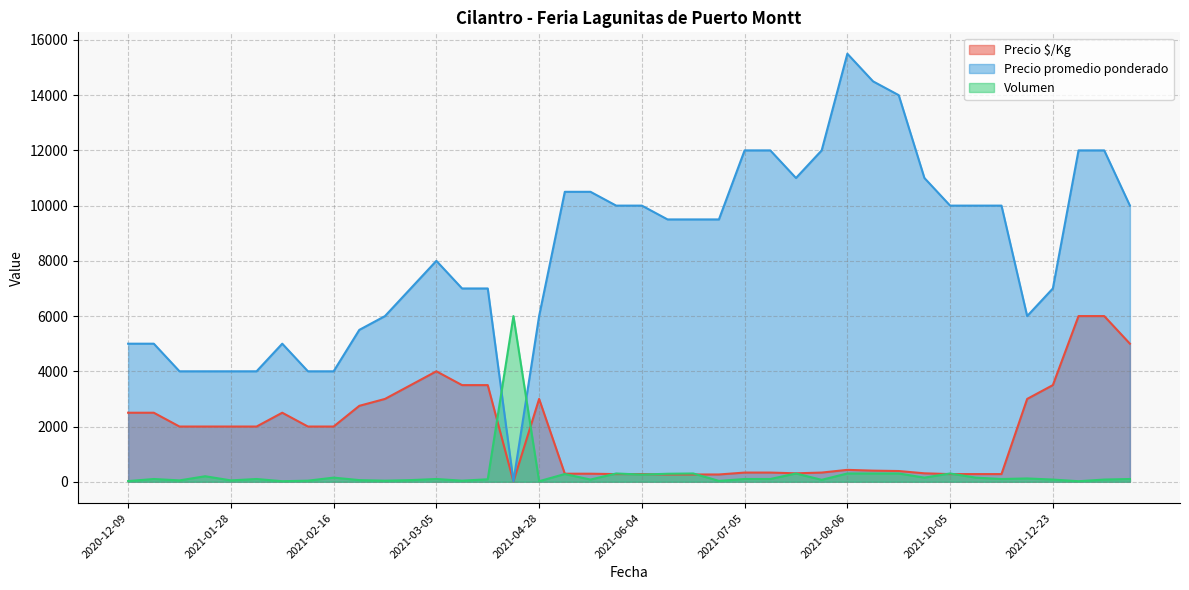

Which series has the widest spread of values?

Precio promedio ponderado